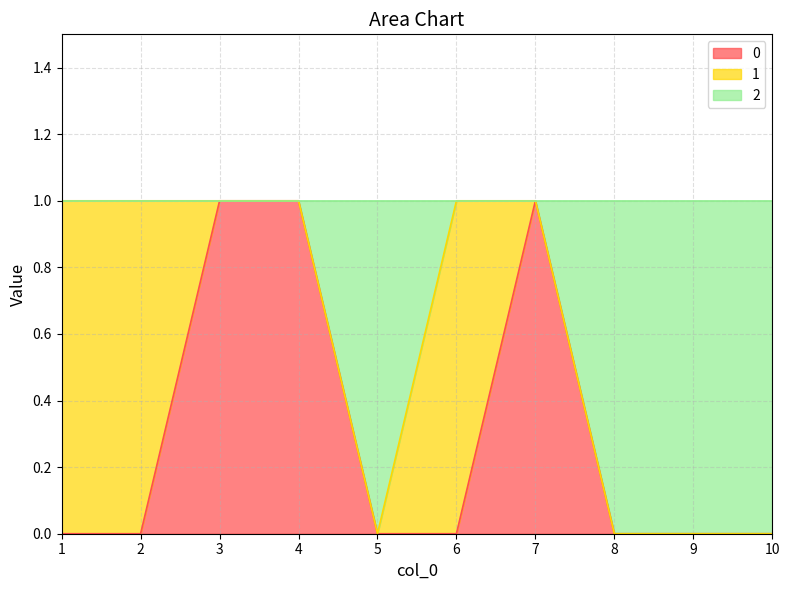

Read the 2 value at 1.

1